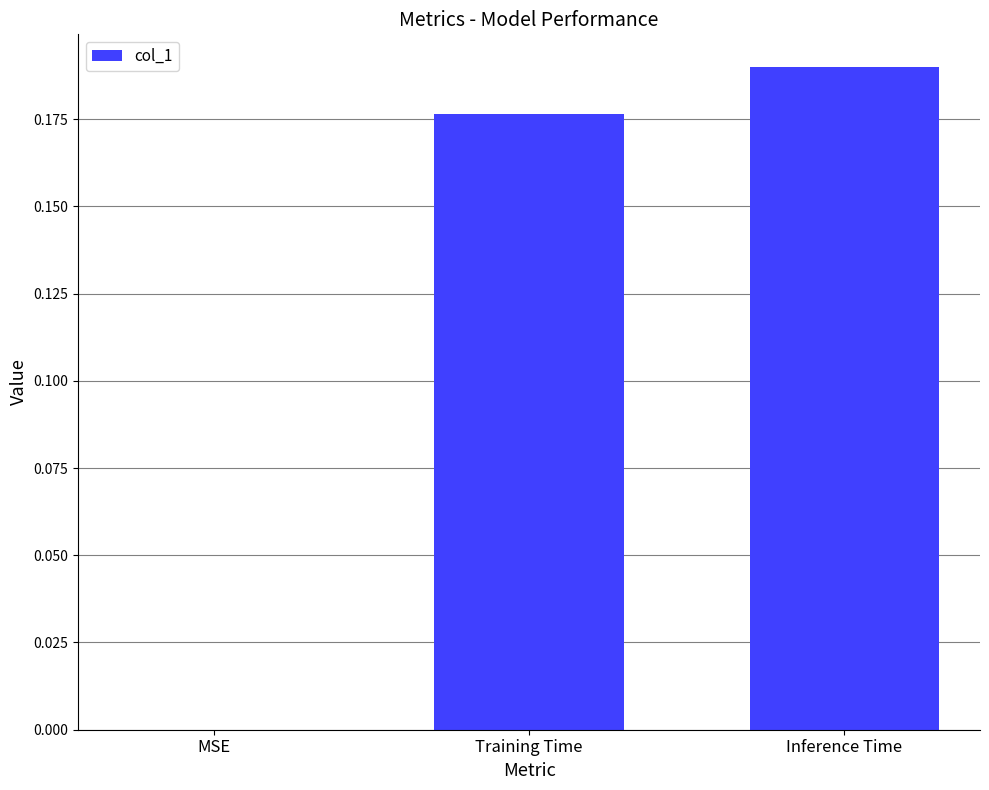

How many data points are above 0?

2